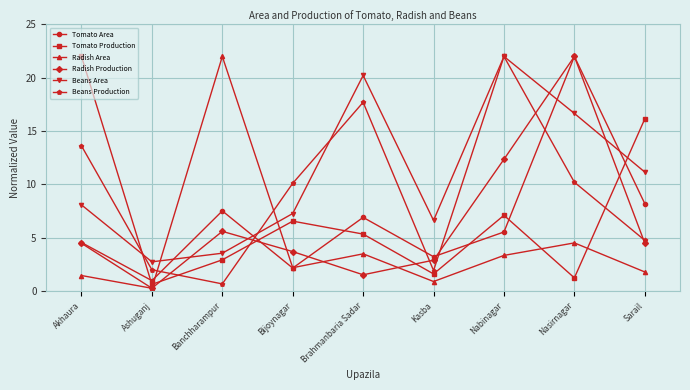

What is the total value across all series at Brahmanbaria Sadar?

55.2